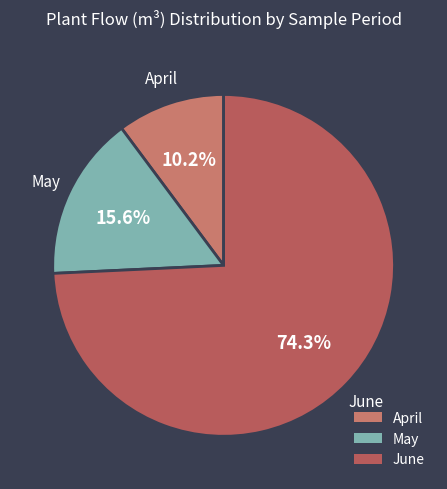

To the nearest percent, what is the difference between the largest and smallest slice percentages?

64%